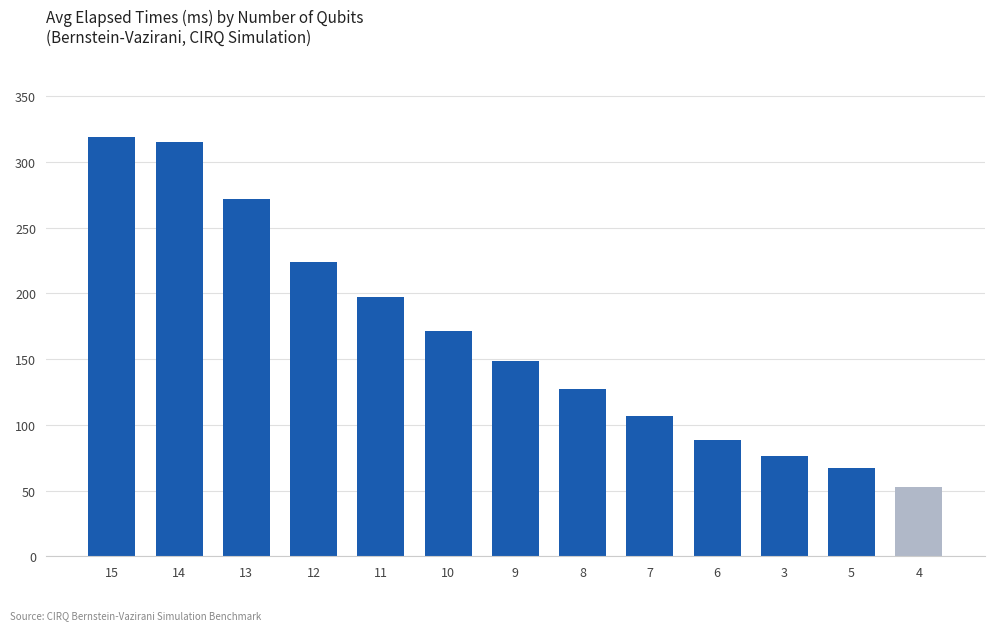

What is the difference between the maximum and second lowest values?

252.0